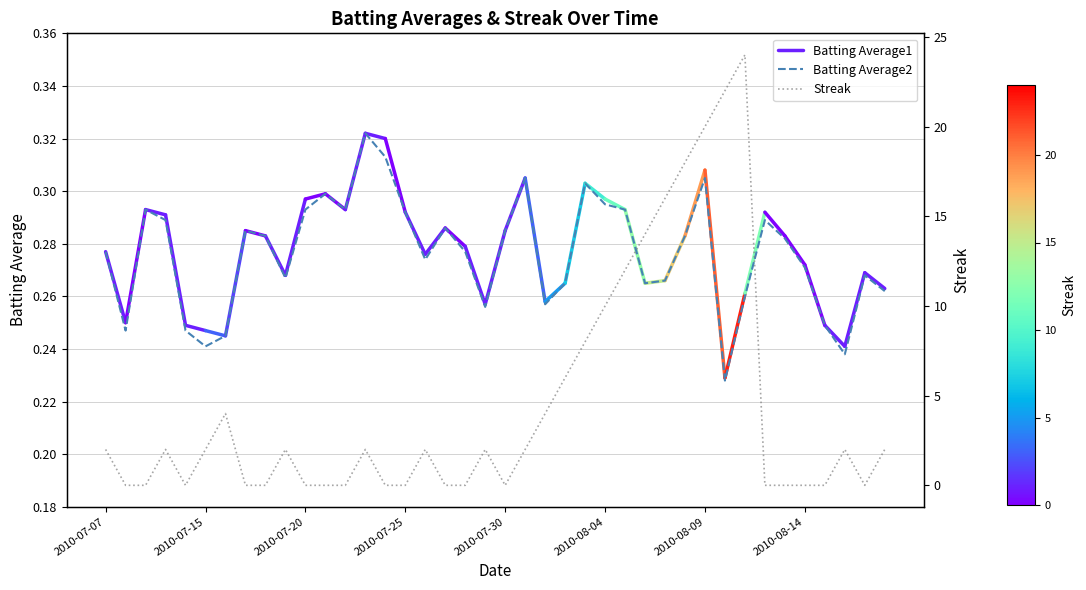

What is the label of the 8th point from the left?

2010-07-17